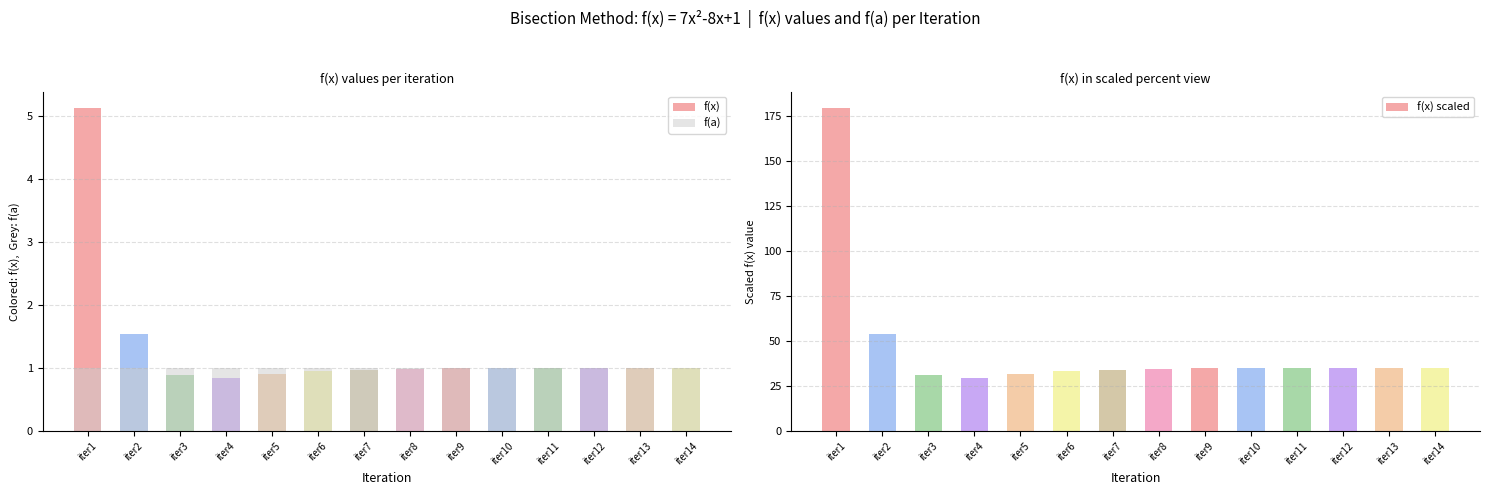

Does the chart contain stacked bars?

No